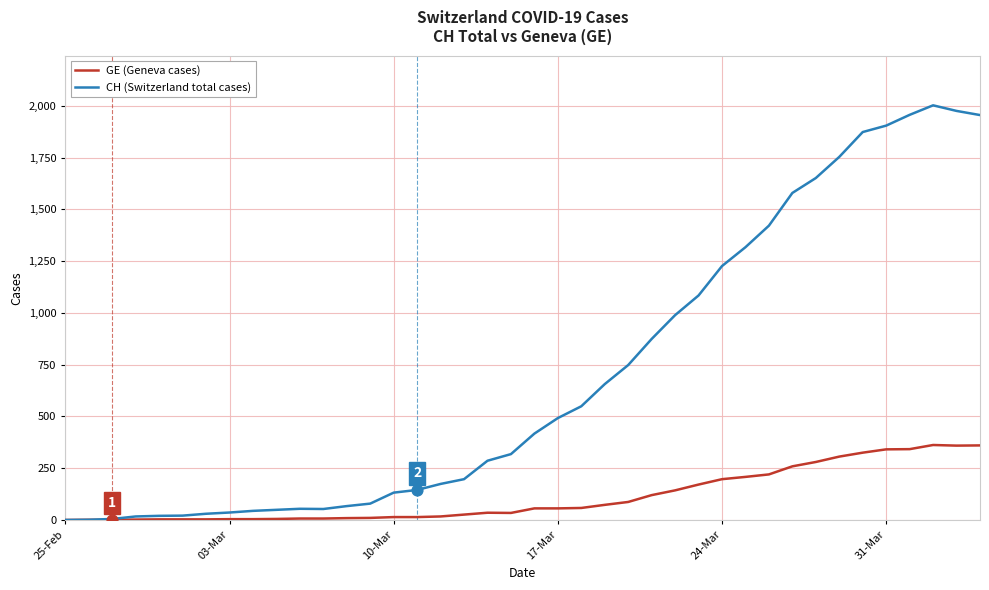

What are all the series names shown in the legend?

GE (Geneva cases), CH (Switzerland total cases)